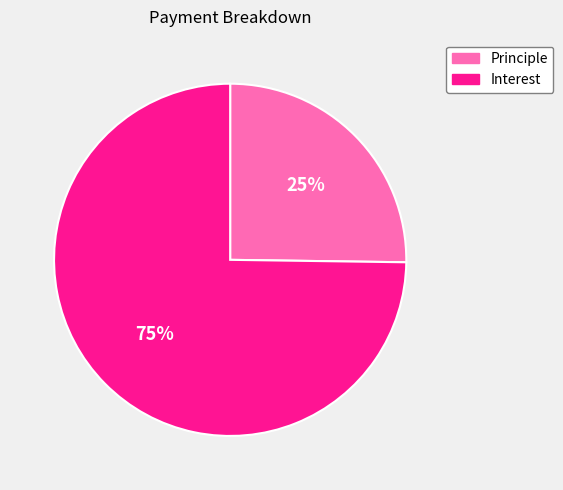

To the nearest percent, what is the difference between the largest and smallest slice percentages?

50%